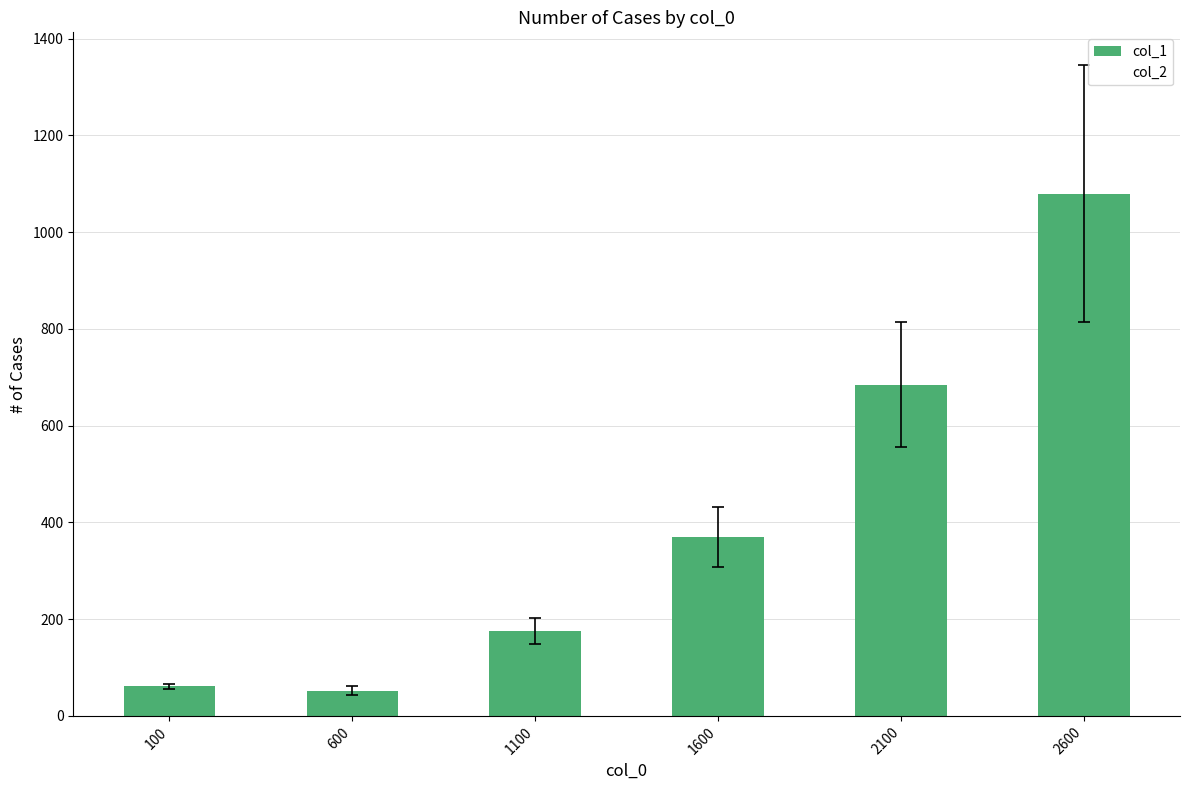

Is it true that the value at 1600 is 79?

False